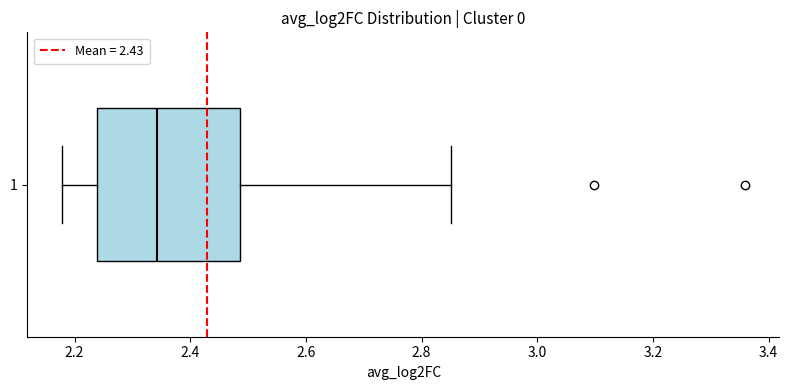

Where does the right whisker of the box at y = 1 end on the x-axis? The values are not printed on the chart, so give them approximately, as read against the axis.

2.86